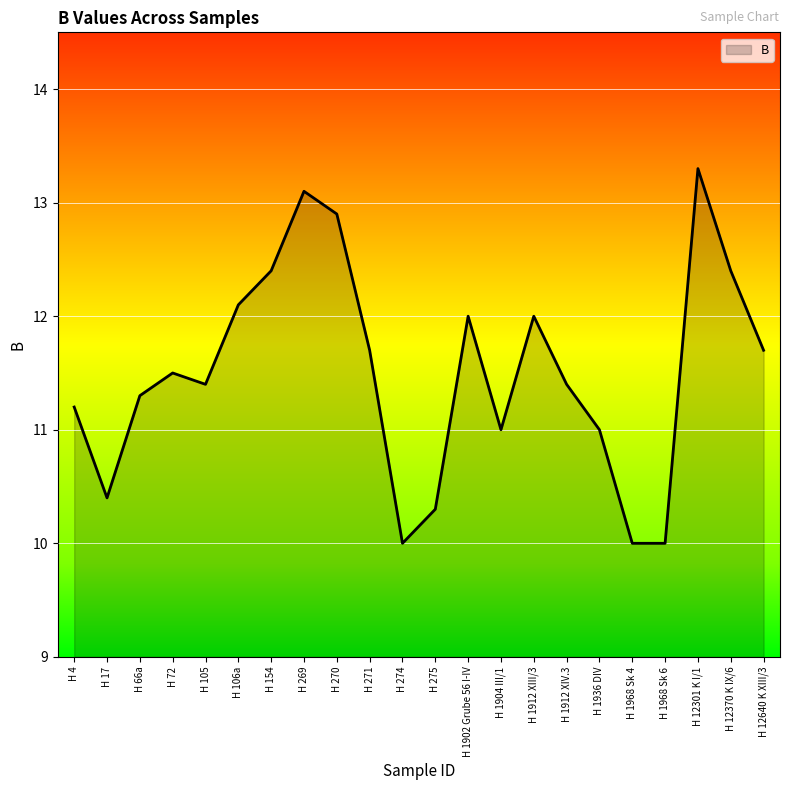

Approximately how many times larger is the value at H 274 compared to H 12640 K XIII/3?

0.9